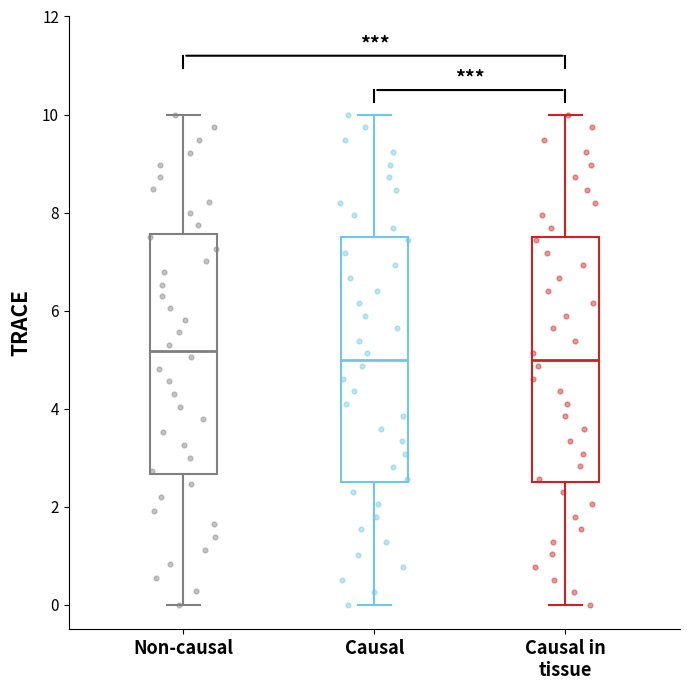

Where does the upper whisker of the box for Causal in tissue end on the y-axis? The values are not printed on the chart, so give them approximately, as read against the axis.

10.0